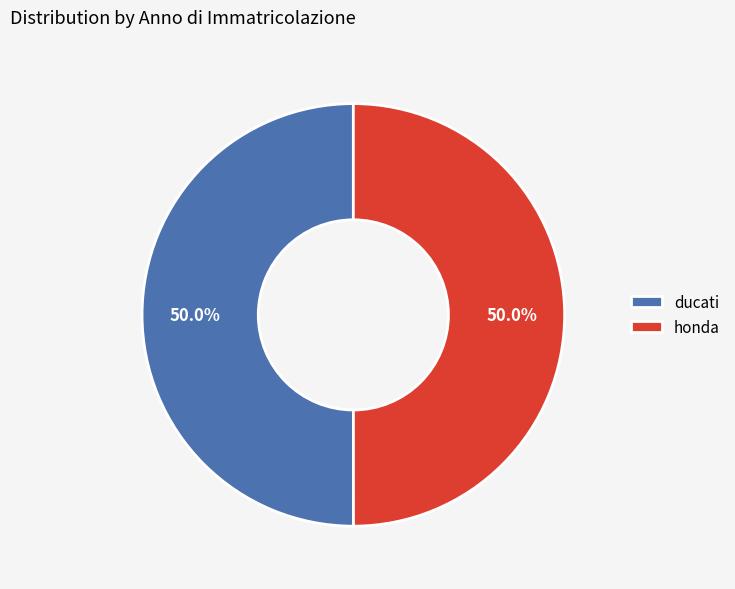

What is the total percentage of ducati and honda?

100.0%